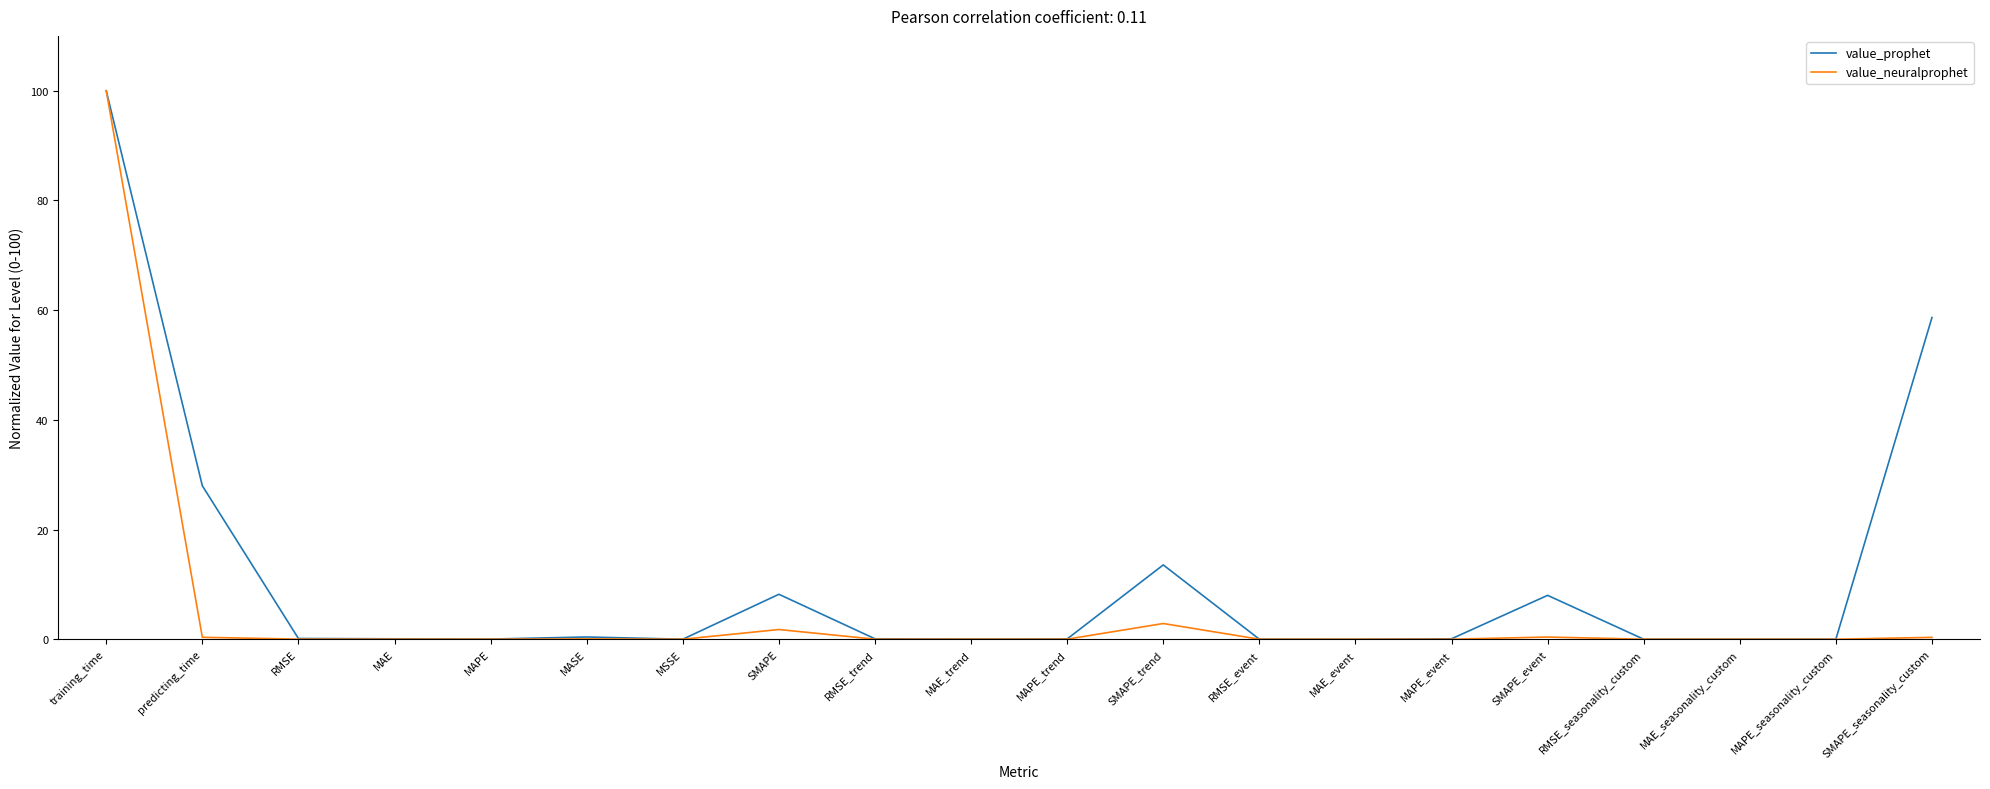

Rank the series at predicting_time from highest to lowest value.

value_prophet, value_neuralprophet